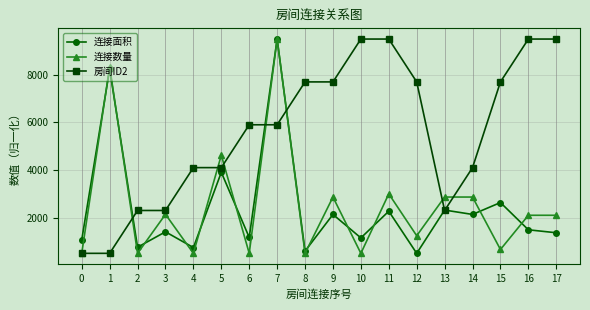

What is the minimum value for 房间ID2?

500.0